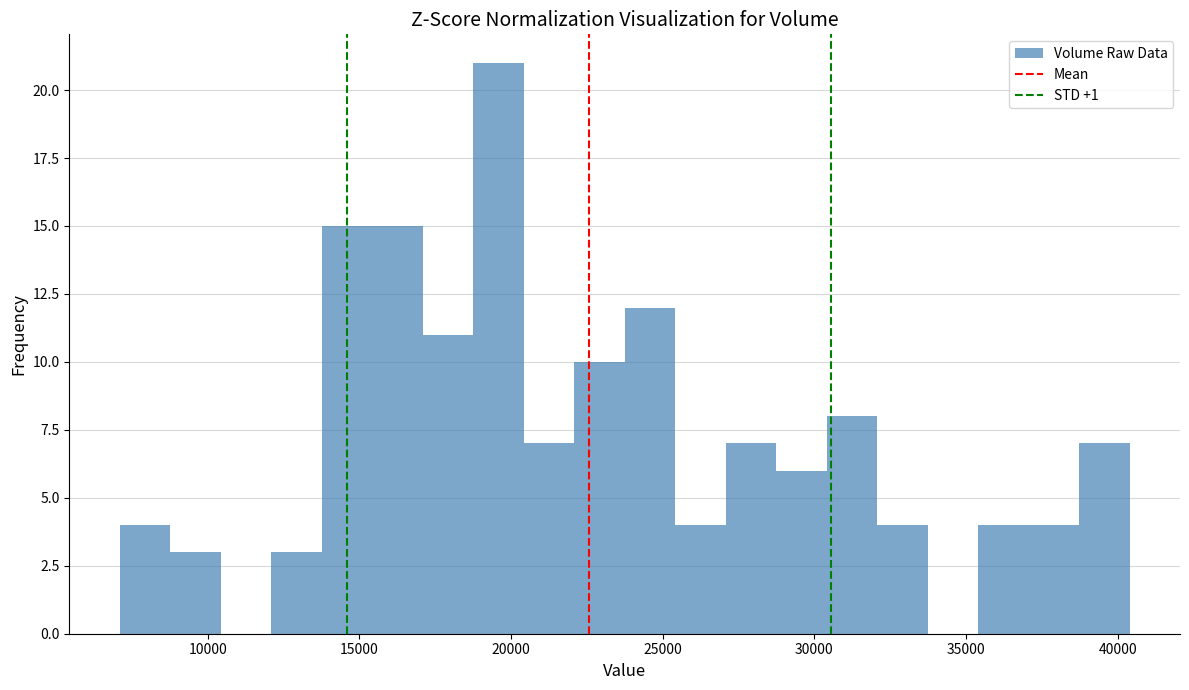

Around what value on the x-axis is the tallest bar? Give the approximate position of its centre, as read against the axis.

19500